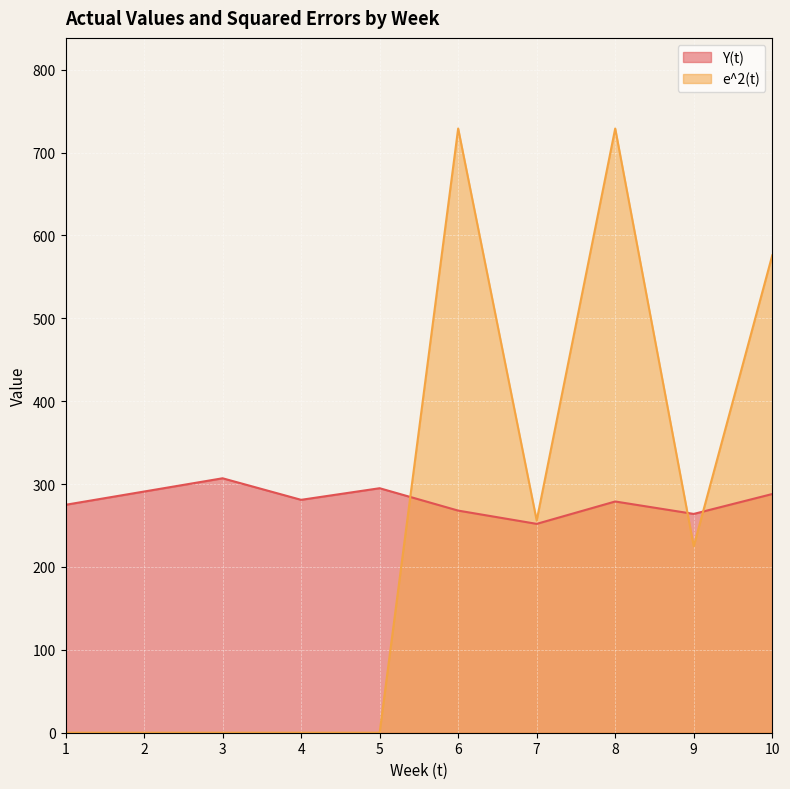

What is the value of the Y(t) point at the 7th from the left?

252